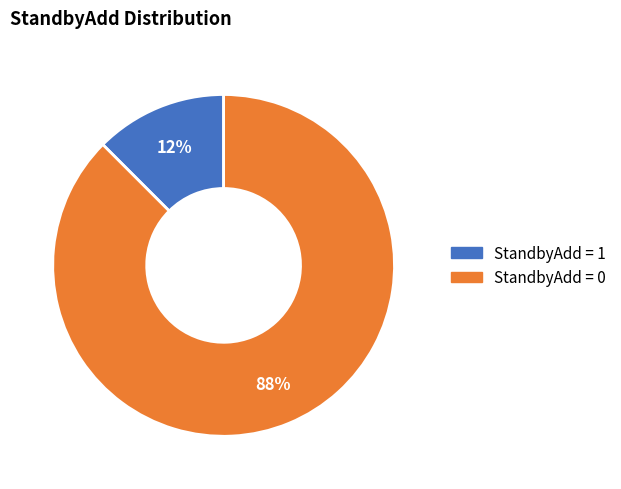

To the nearest percent, what is the average slice percentage?

50%